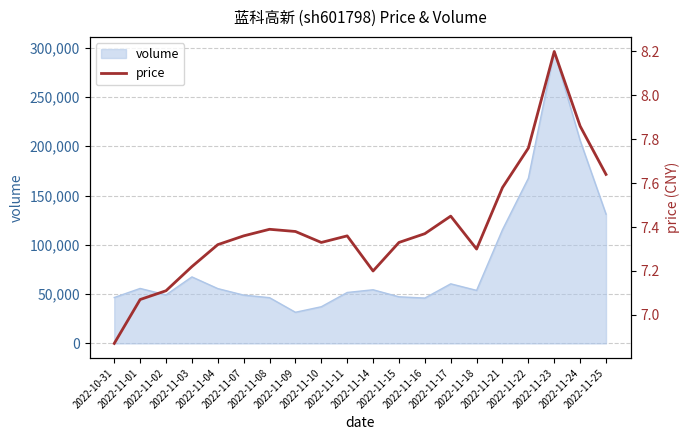

What is the difference between the second highest and minimum values?

1.0